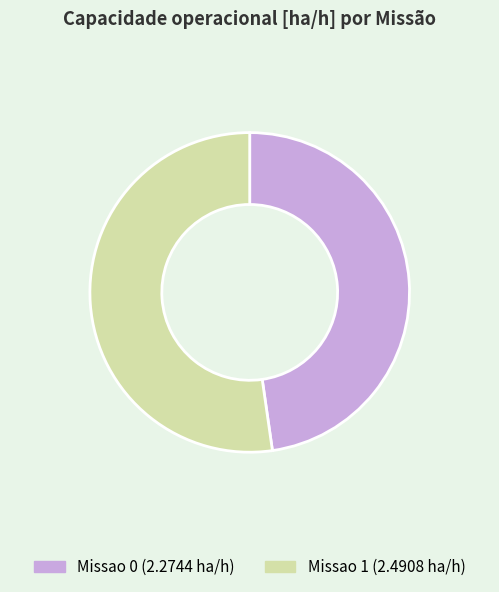

Approximately how many times larger is the value at Missao 0 (2.2744 ha/h) compared to Missao 1 (2.4908 ha/h)?

0.9